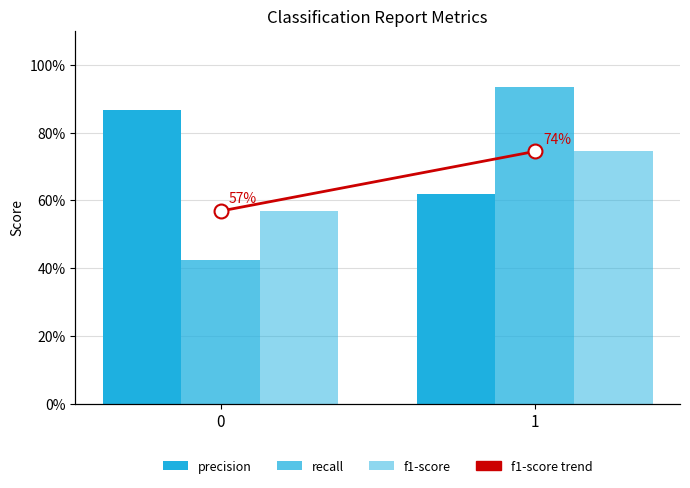

Does the chart contain stacked bars?

No